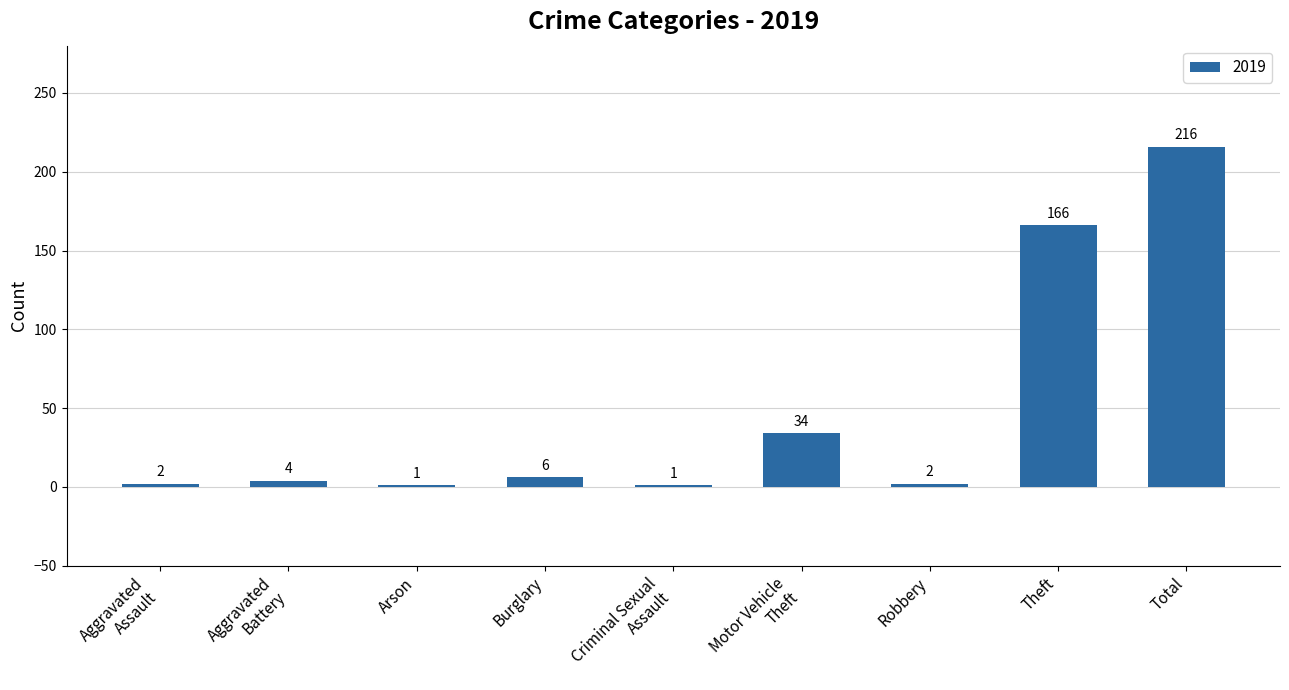

The chart shows a value of 1 at Criminal Sexual
Assault. True or false?

True